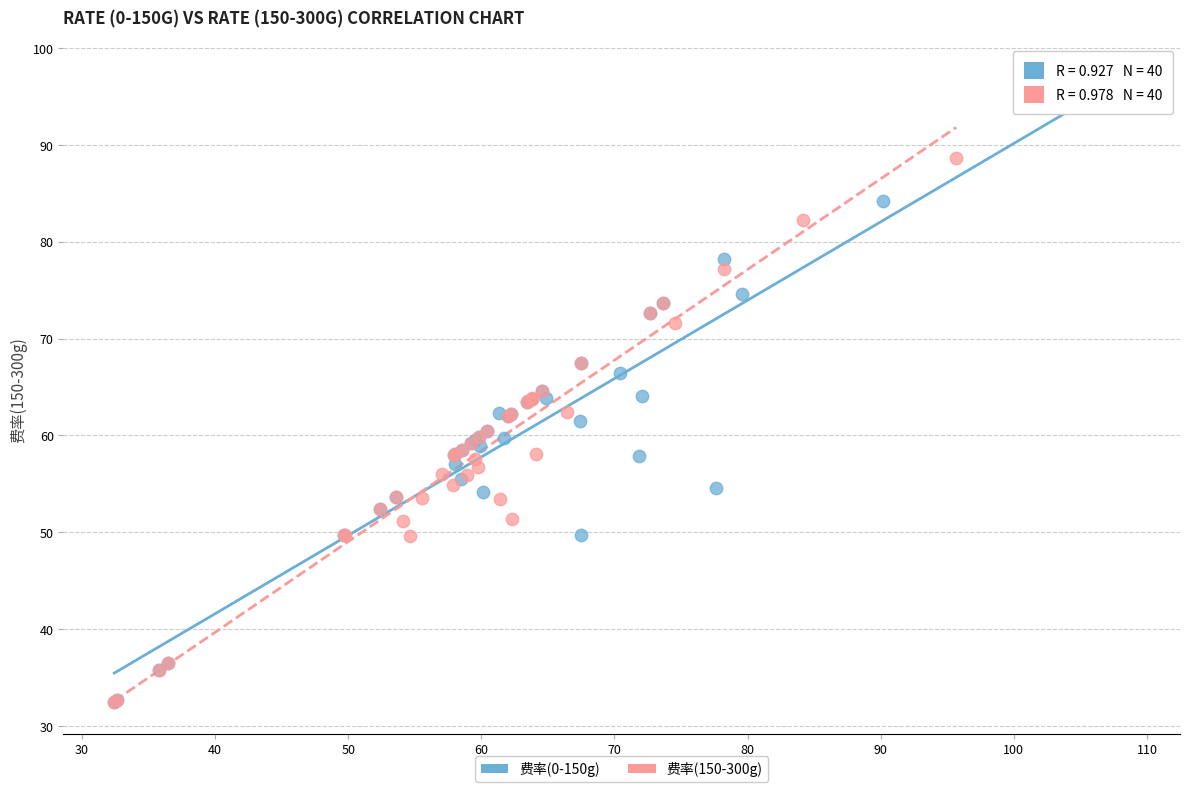

Which series reaches the maximum Y coordinate?

费率(0-150g)